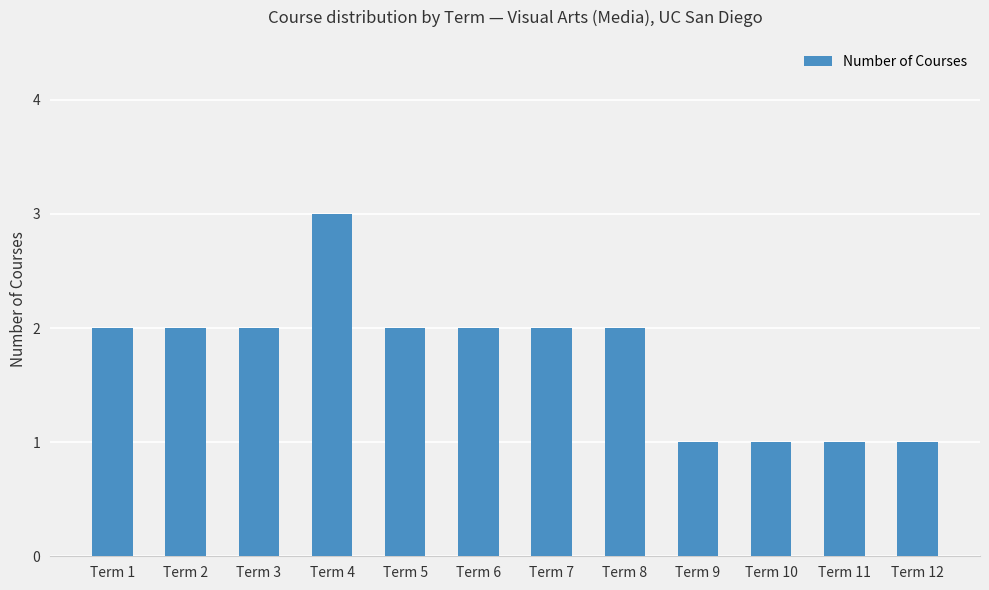

What is the minimum value shown in the chart?

1